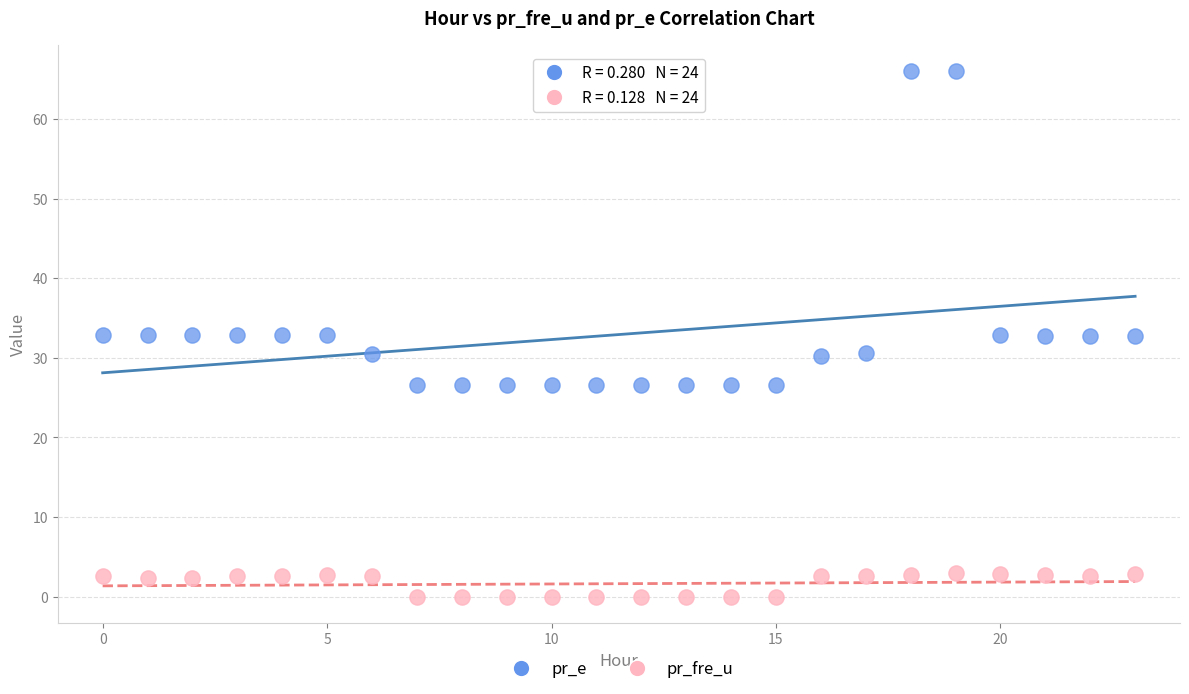

Across all data points, what is the range of Y values (max minus min)?

66.0